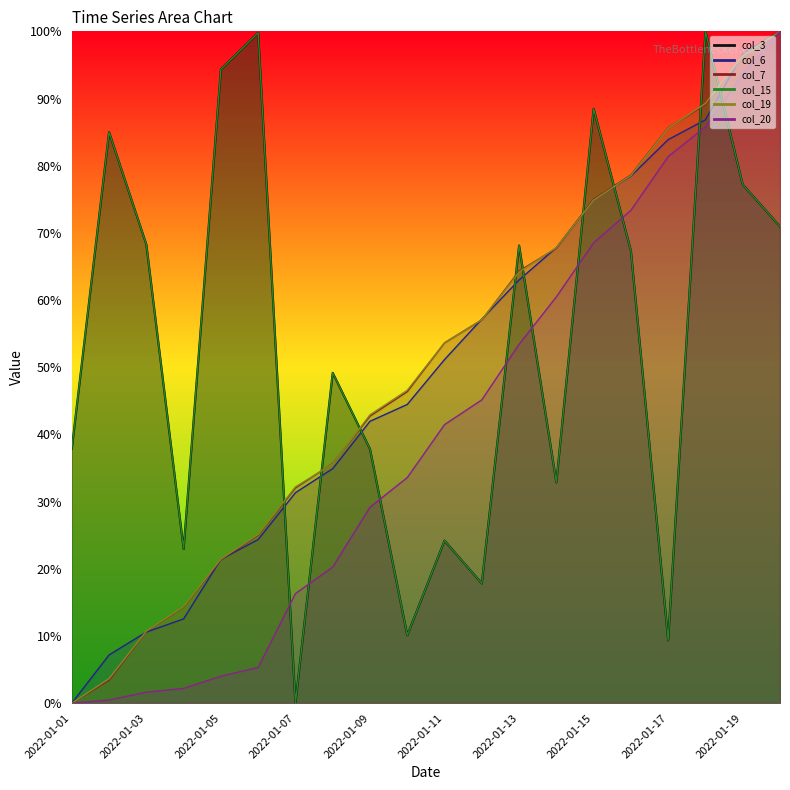

How many values in the col_15 series exceed 67?

10